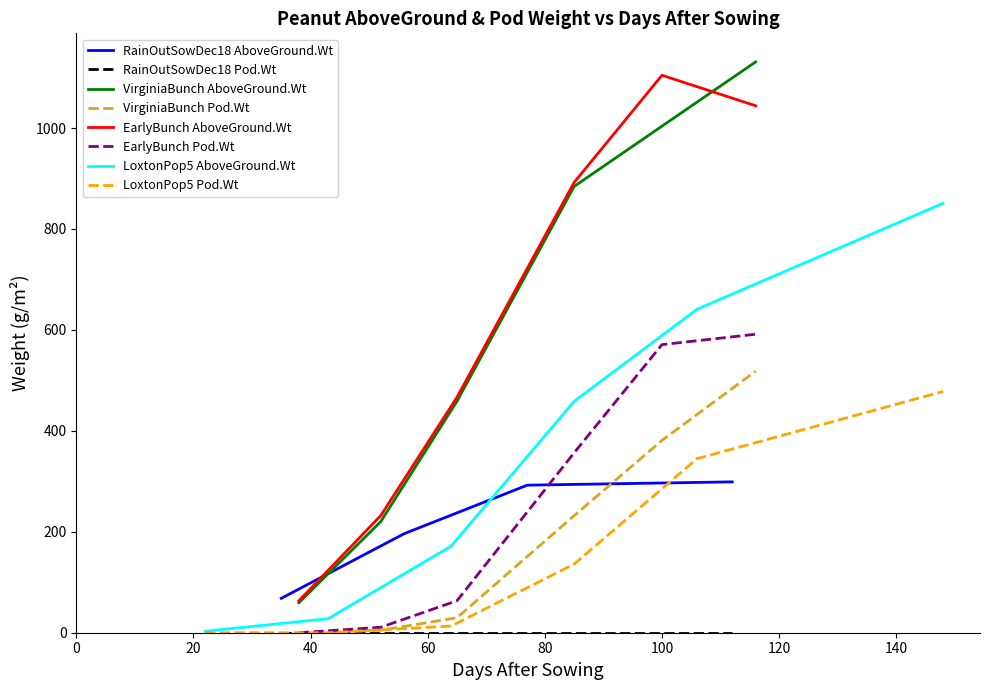

What is the highest value of the EarlyBunch Pod.Wt series?

591.5